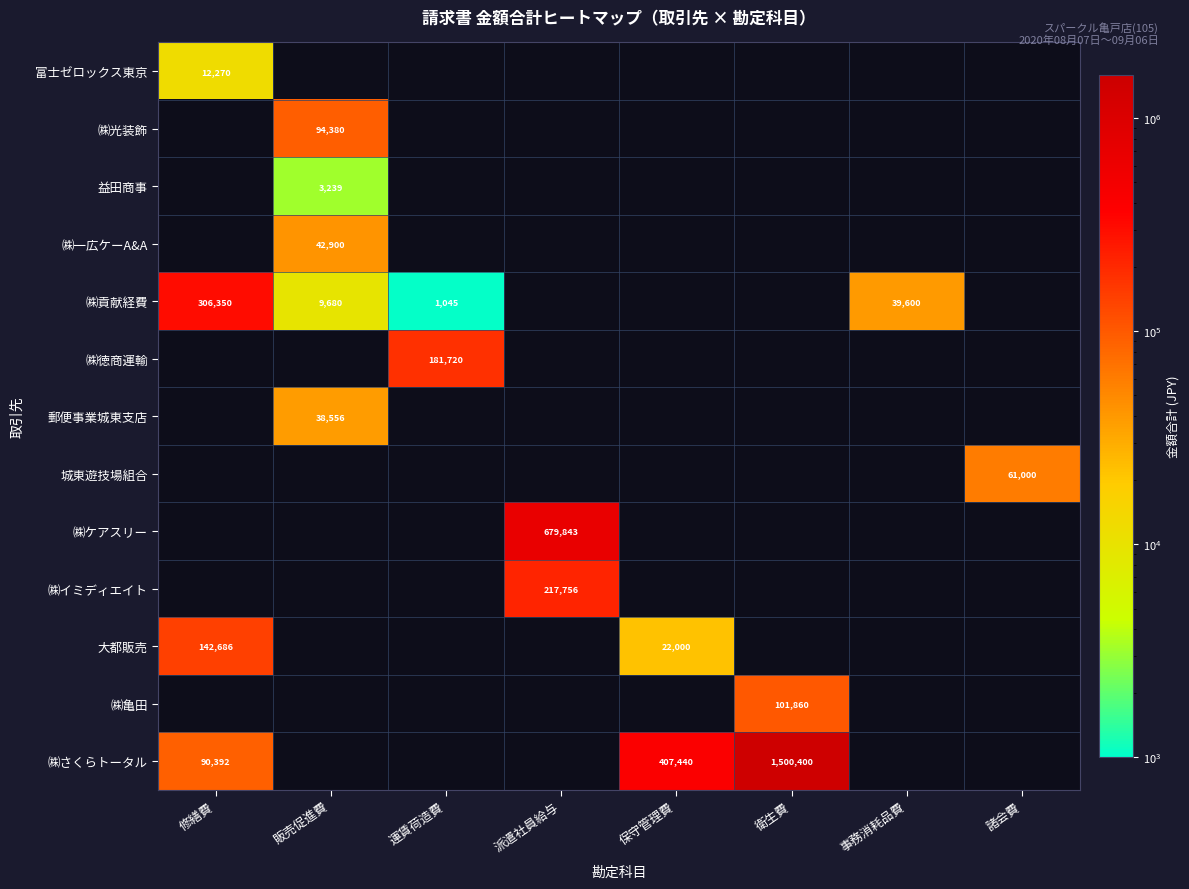

True or false: ㈱貢献経費 has a value of 10215 at 事務消耗品費.

False